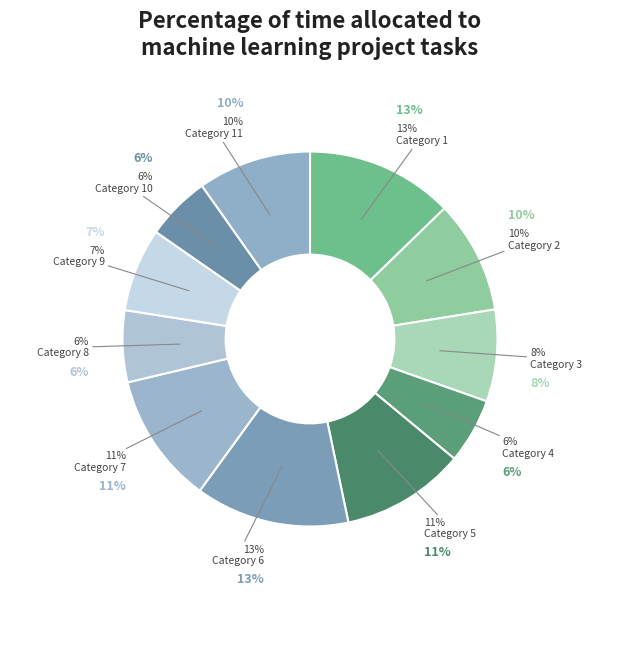

Which category has the smallest portion of the pie?

10